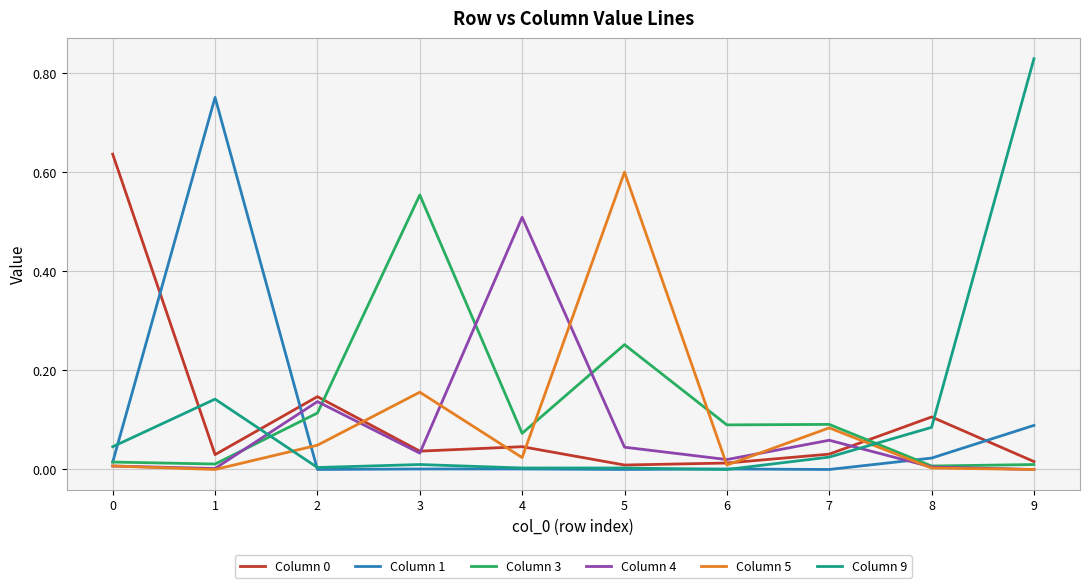

Is the value of Column 0 at 4 greater than the value of Column 4 at 8?

Yes